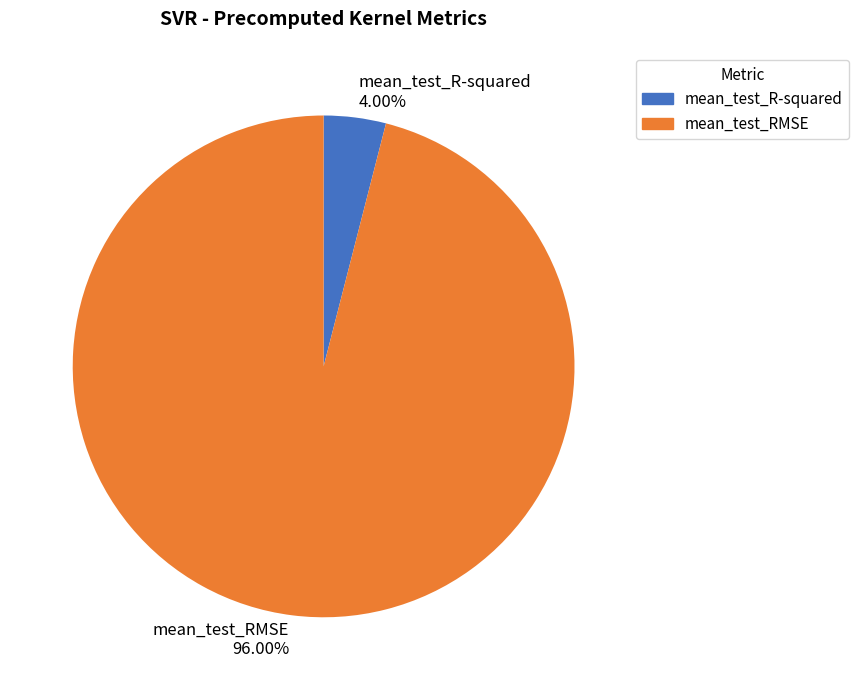

To the nearest percent, what is the difference between the mean_test_R-squared and mean_test_RMSE slice percentages?

92%